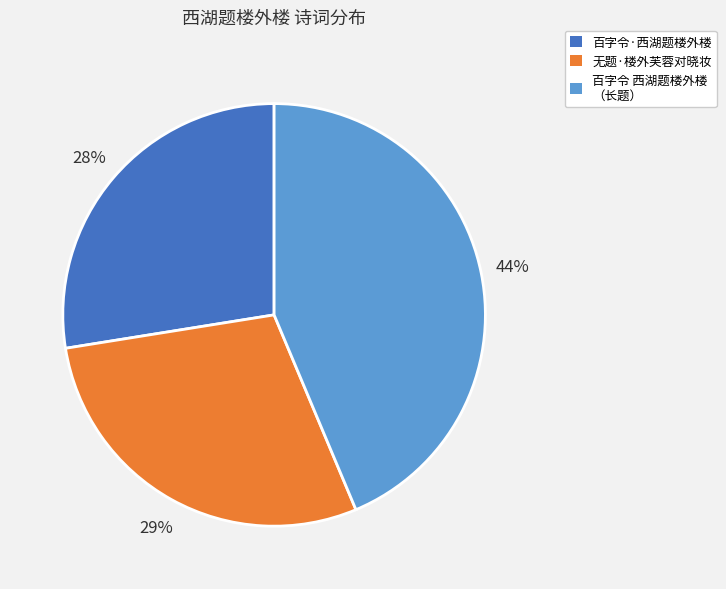

To the nearest percent, what is the average slice percentage?

33%